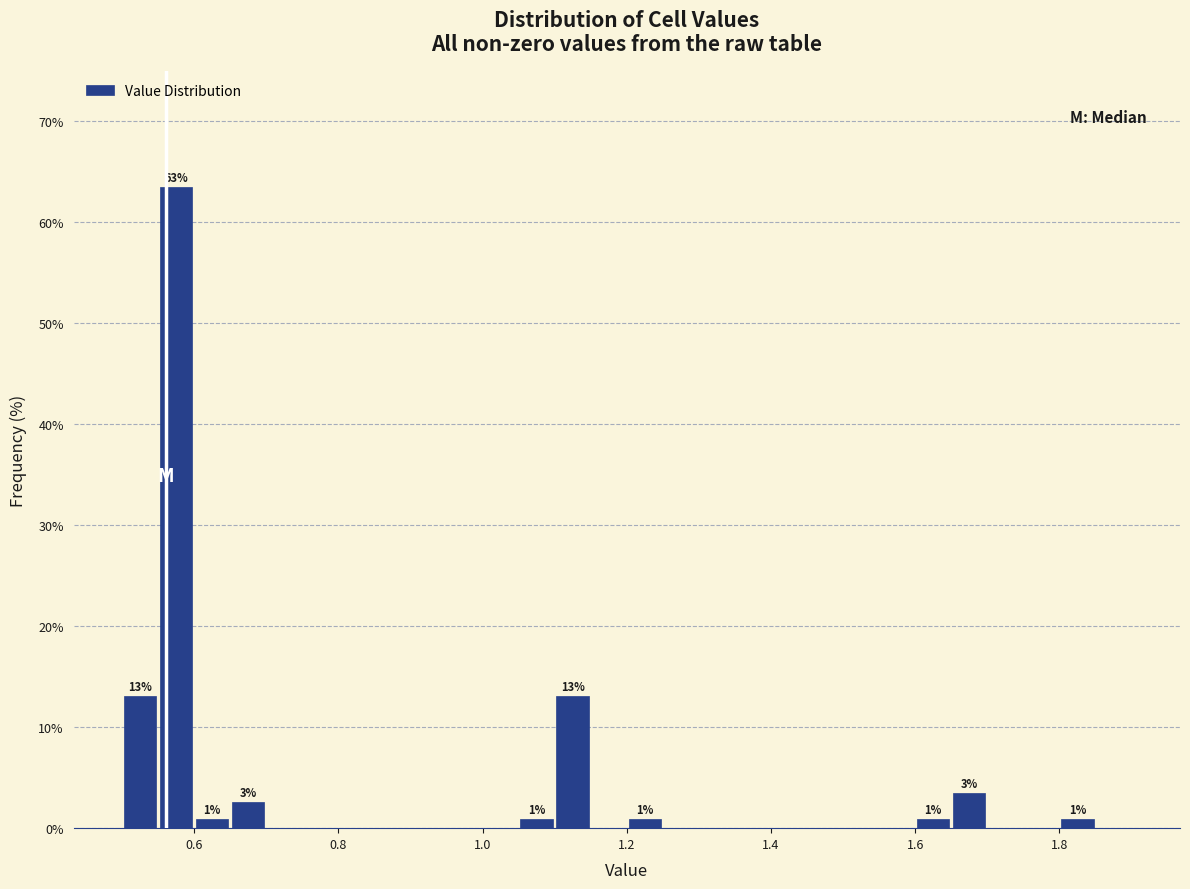

Around what value on the x-axis is the tallest bar? Give the approximate position of its centre, as read against the axis.

0.58